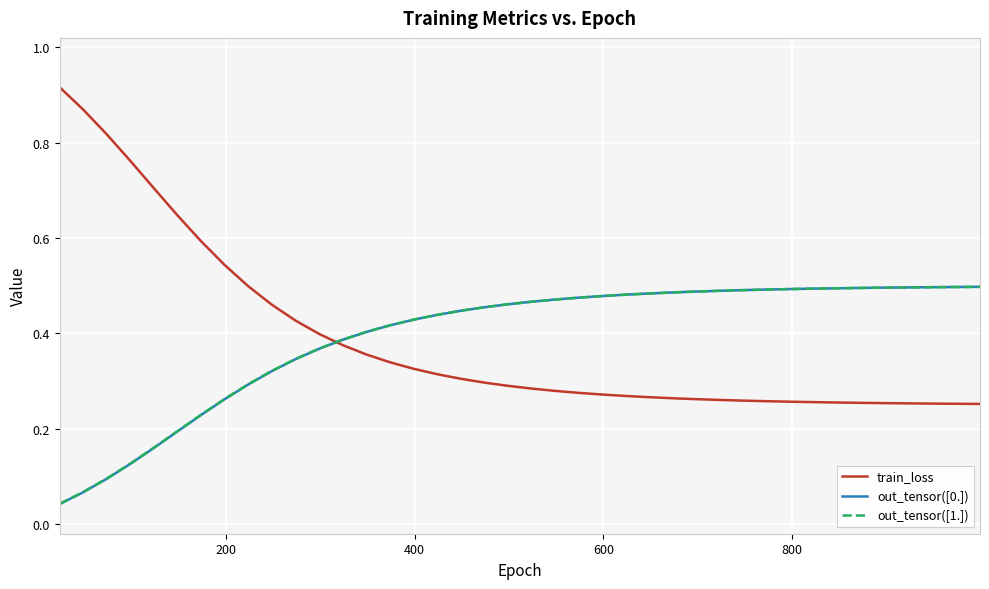

How many series are shown in this chart?

3